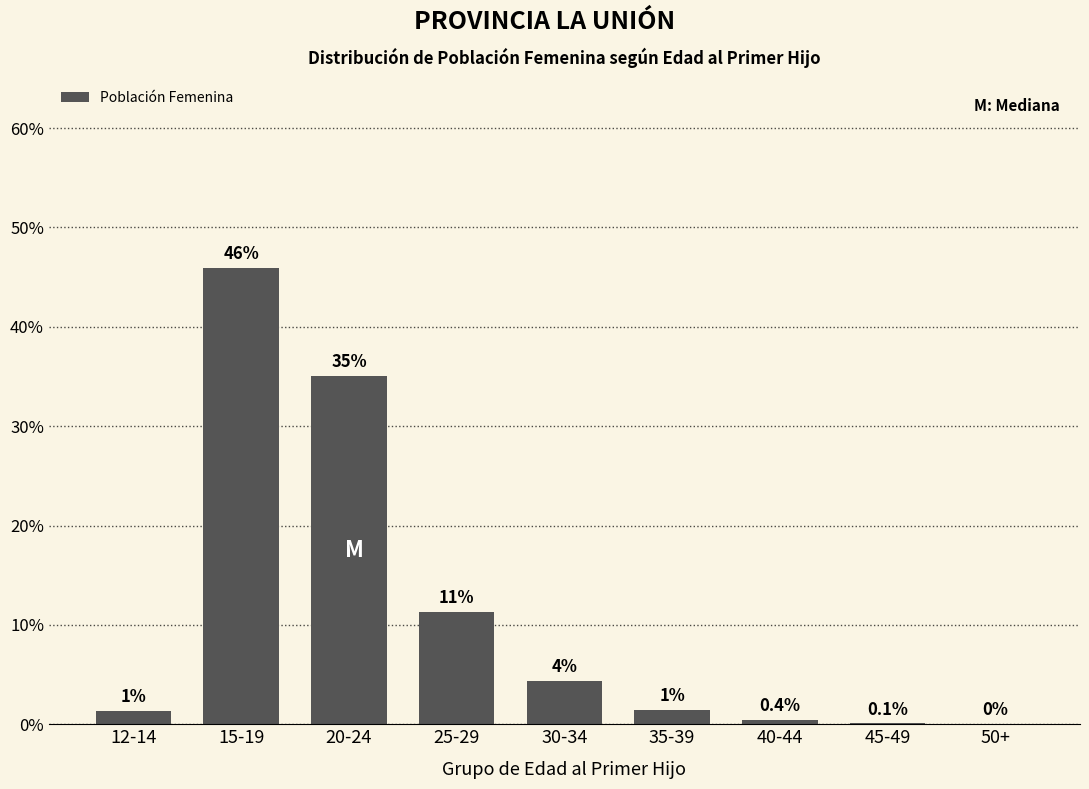

The value at 40-44 is 0.4. True or false?

True